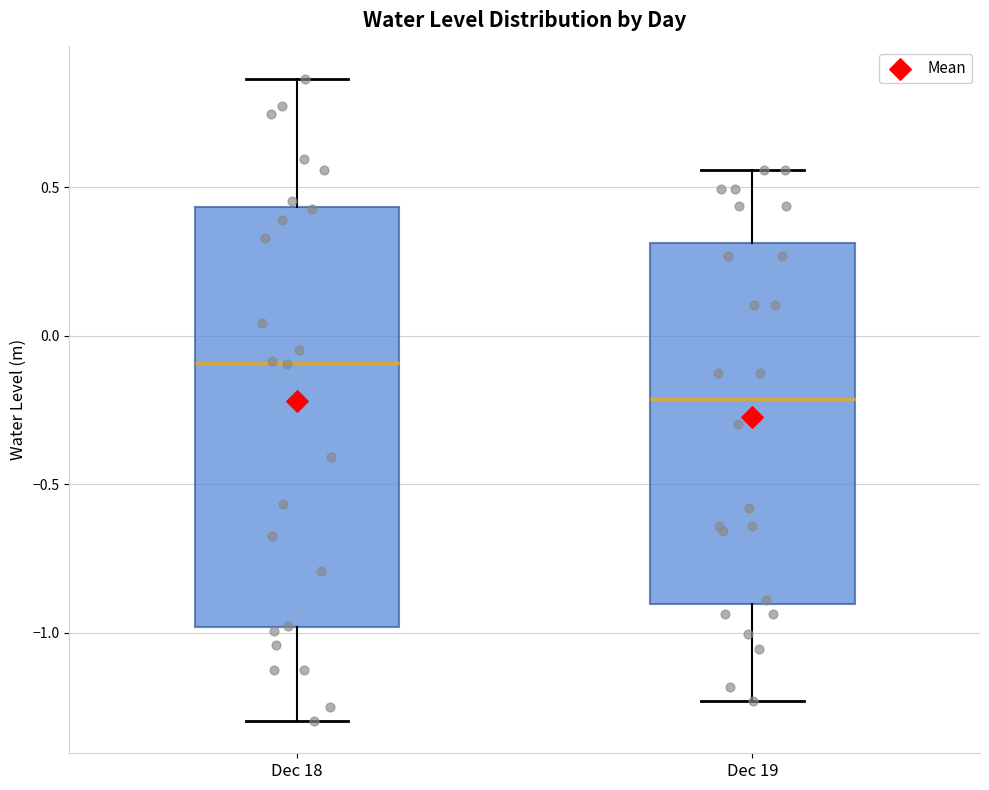

Reading left to right, transcribe this box plot: for each box, give where its median line is, the range the box spans, and where its two whiskers end, as read against the y-axis. The values are not printed on the chart, so give them approximately, as read against the axis.

Dec 18: median -0.10, box -1.00 to 0.45, whiskers -1.30 to 0.85
Dec 19: median -0.20, box -0.90 to 0.30, whiskers -1.25 to 0.55